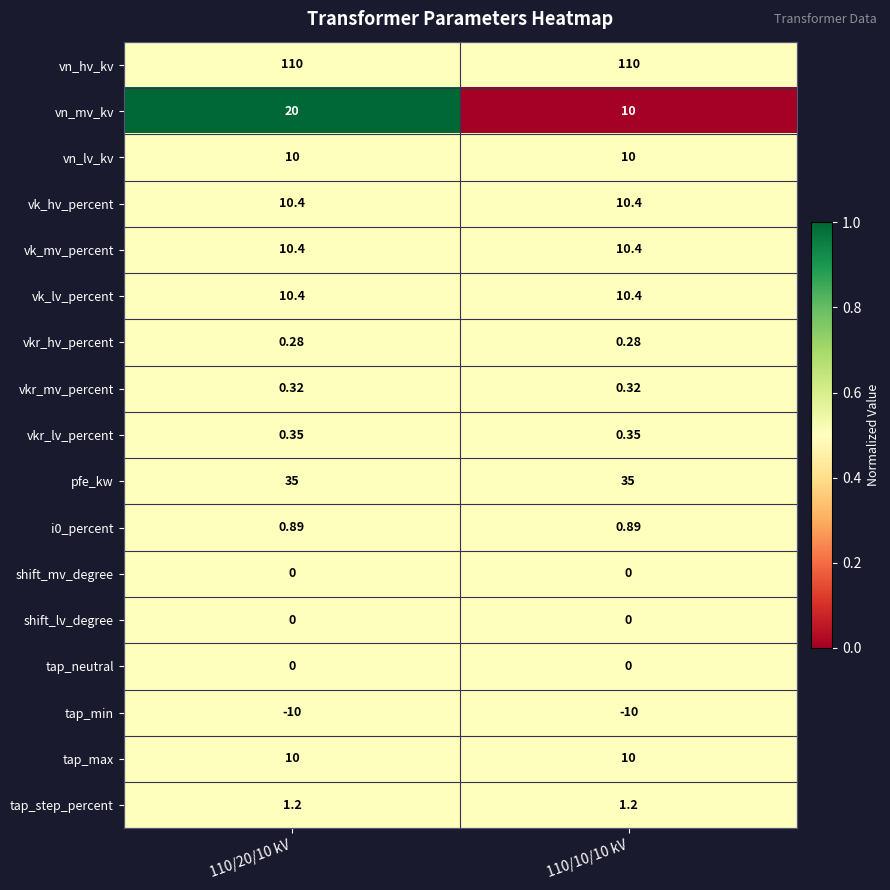

Which series changed the most between 110/20/10 kV and 110/10/10 kV?

vn_mv_kv